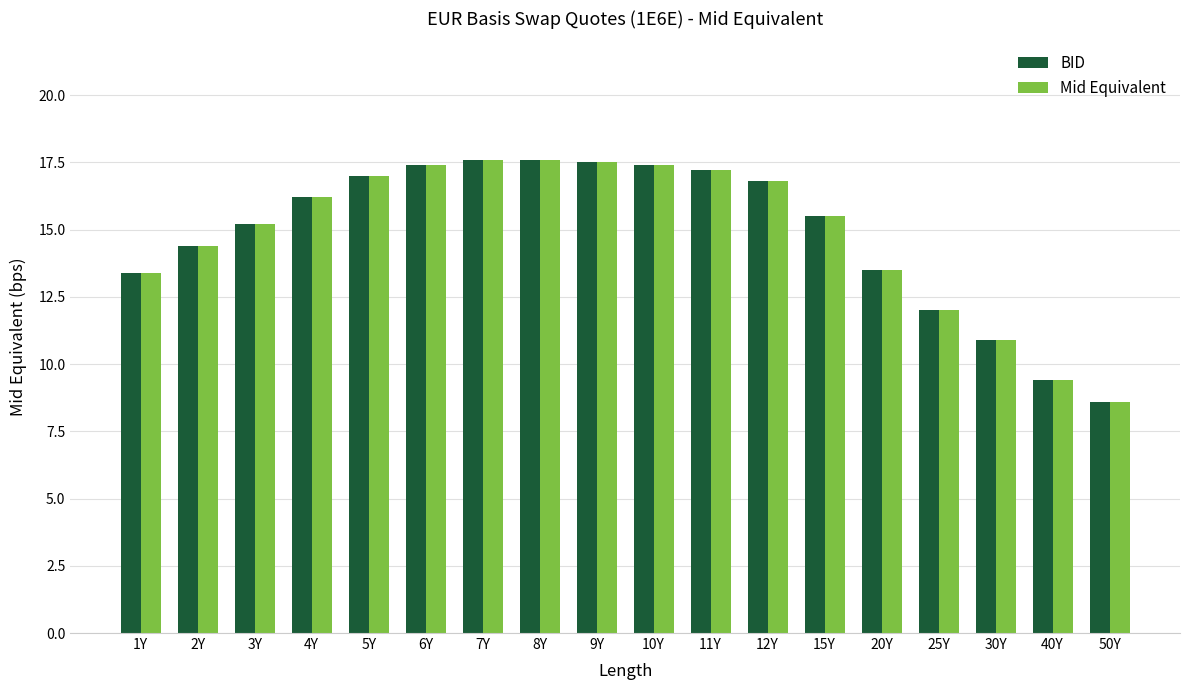

Is it true that Mid Equivalent equals 17.4 at 6Y?

True